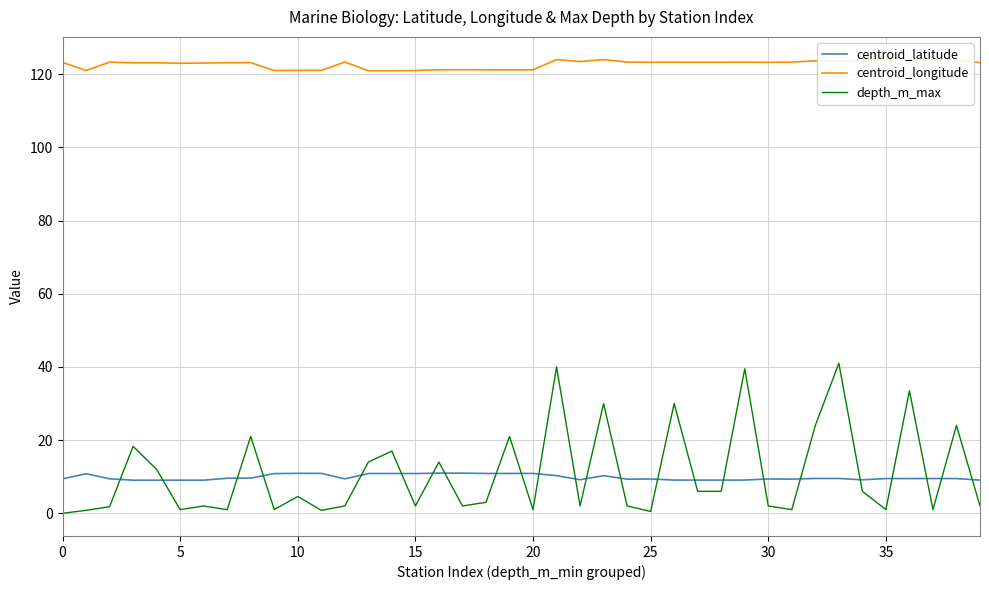

True or false: depth_m_max has more than 1 interior local peaks.

True